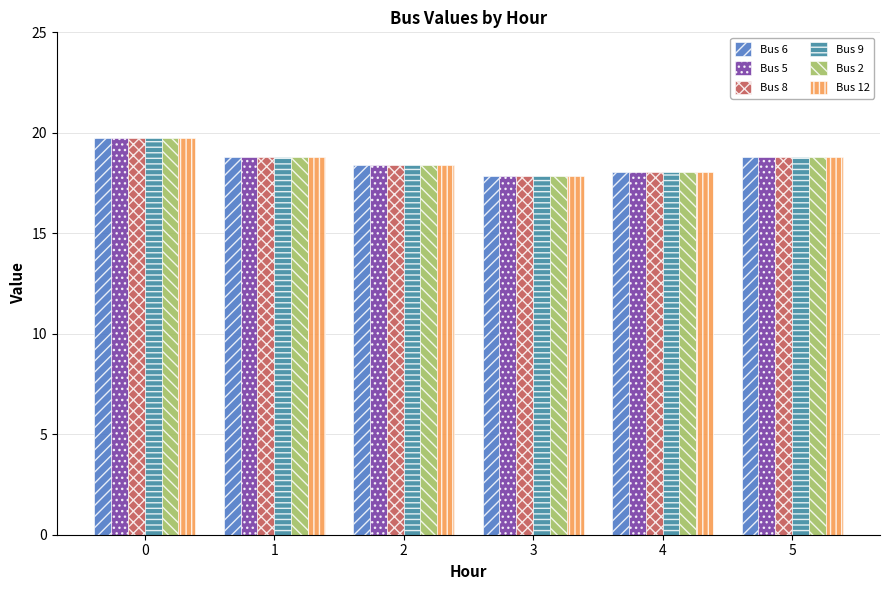

Reading left to right, transcribe all the data shown in this chart.

Bus 6: 0=19.7	1=18.8	2=18.4	3=17.9	4=18.0	5=18.8
Bus 5: 0=19.7	1=18.8	2=18.4	3=17.9	4=18.0	5=18.8
Bus 8: 0=19.7	1=18.8	2=18.4	3=17.9	4=18.0	5=18.8
Bus 9: 0=19.7	1=18.8	2=18.4	3=17.9	4=18.0	5=18.8
Bus 2: 0=19.7	1=18.8	2=18.4	3=17.9	4=18.0	5=18.8
Bus 12: 0=19.7	1=18.8	2=18.4	3=17.9	4=18.0	5=18.8